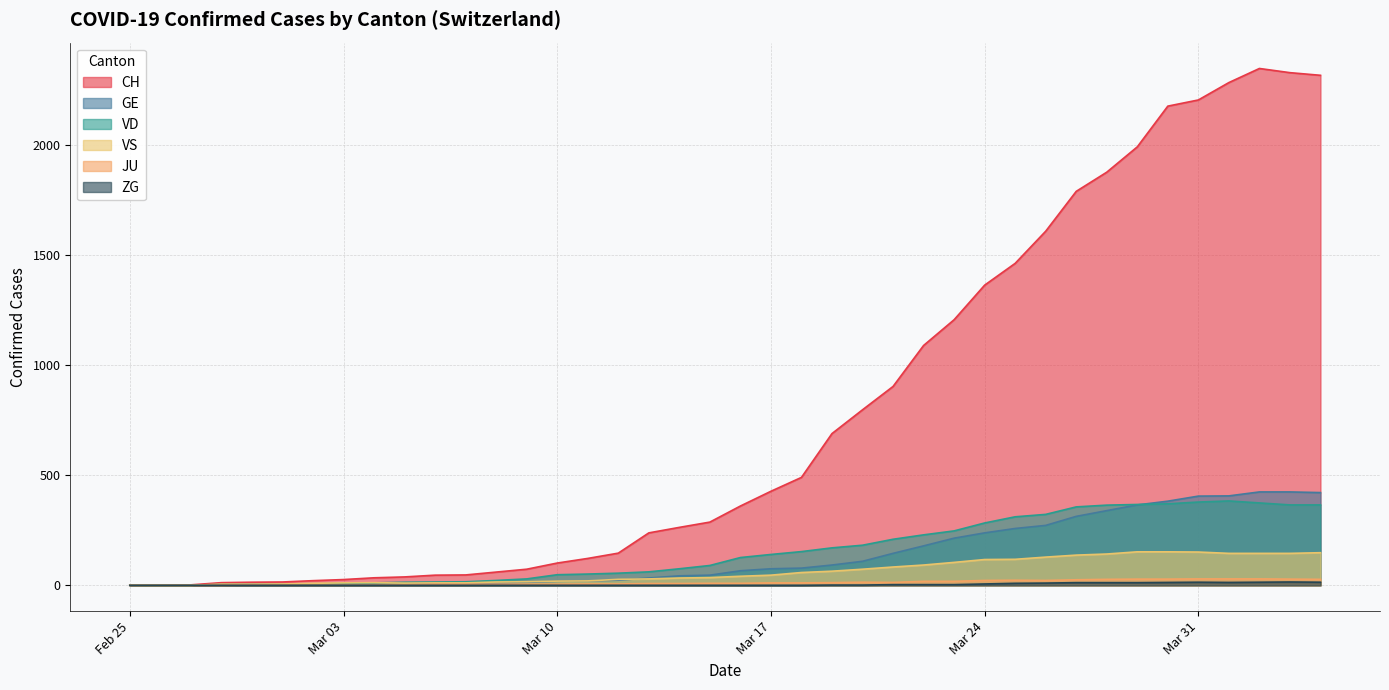

True or false: CH has more than 2 interior local peaks.

False